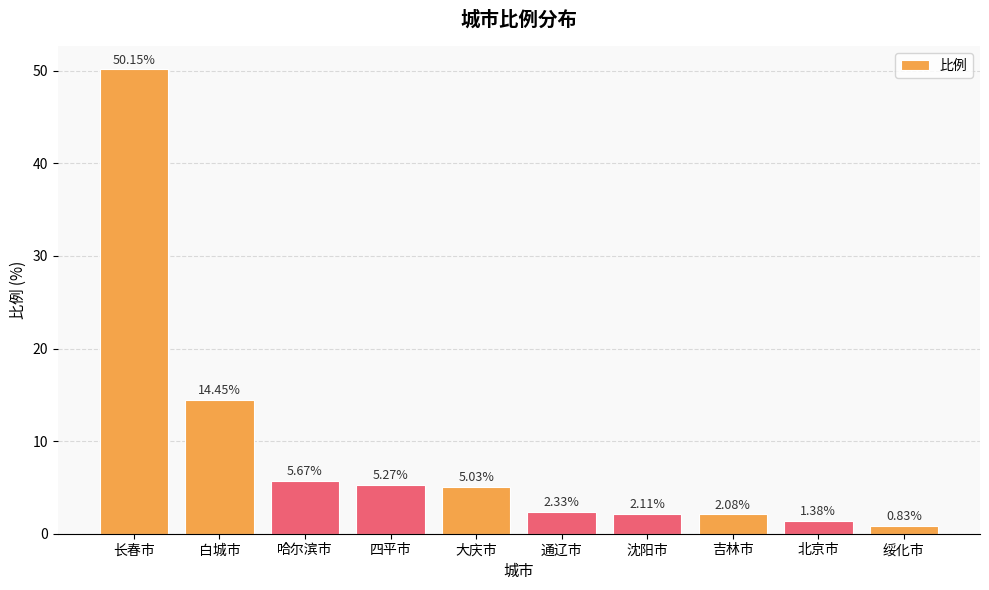

What is the sum of all values?

89.3